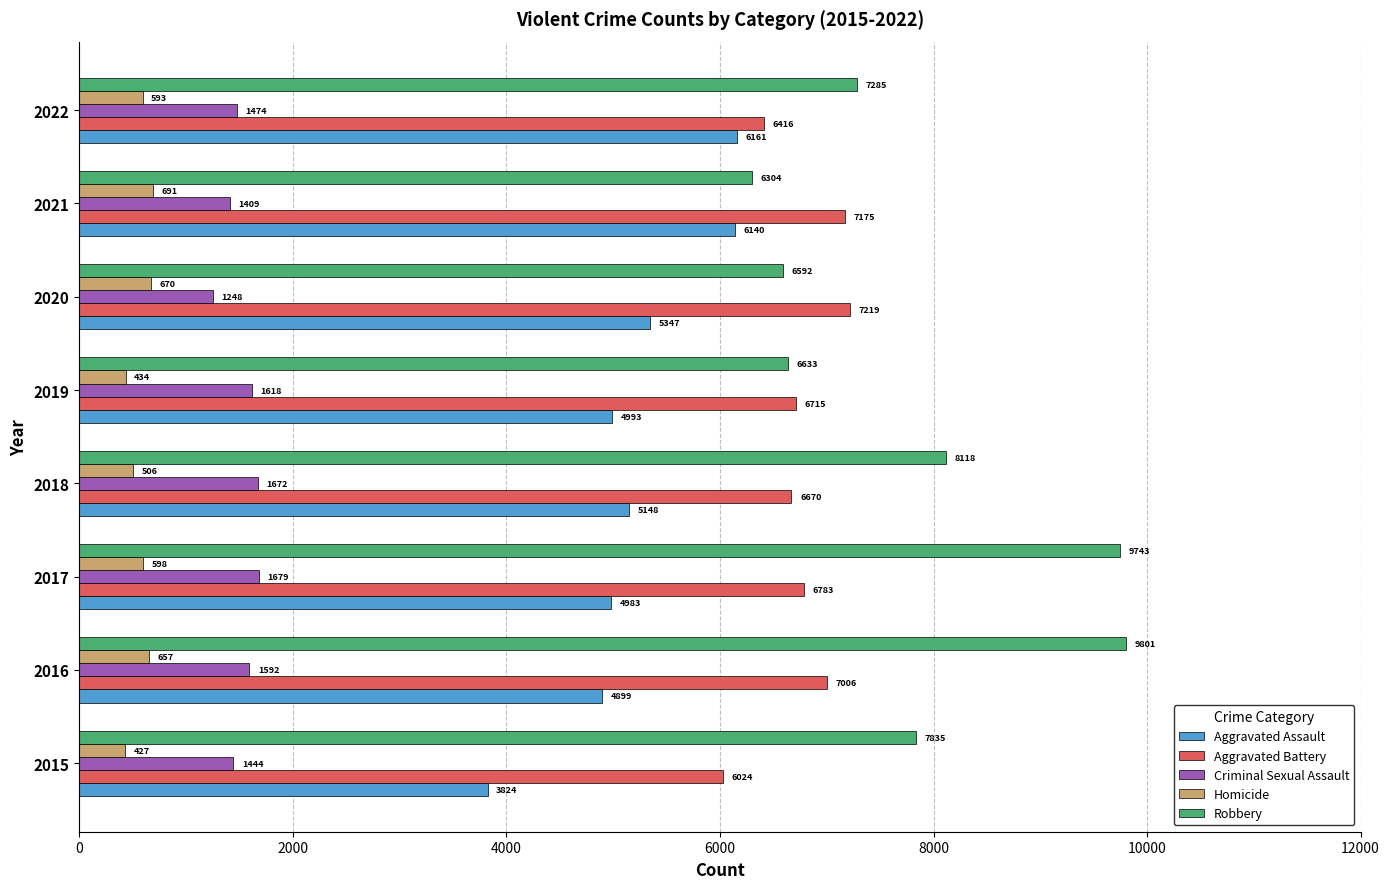

Which series has the largest total across all categories?

Robbery